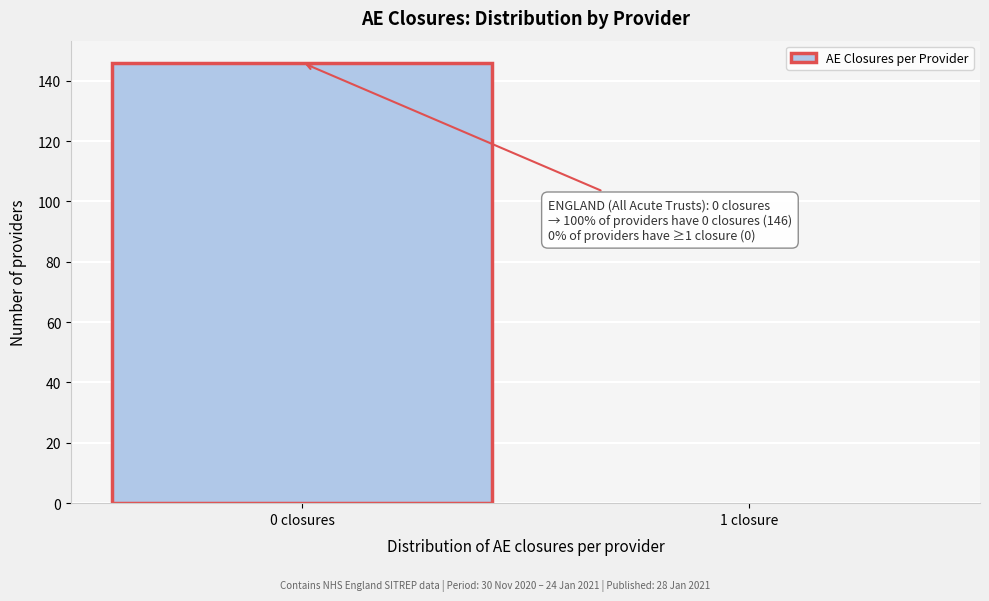

Reading left to right, list all the values displayed in this chart.

0 closures=146	1 closure=0